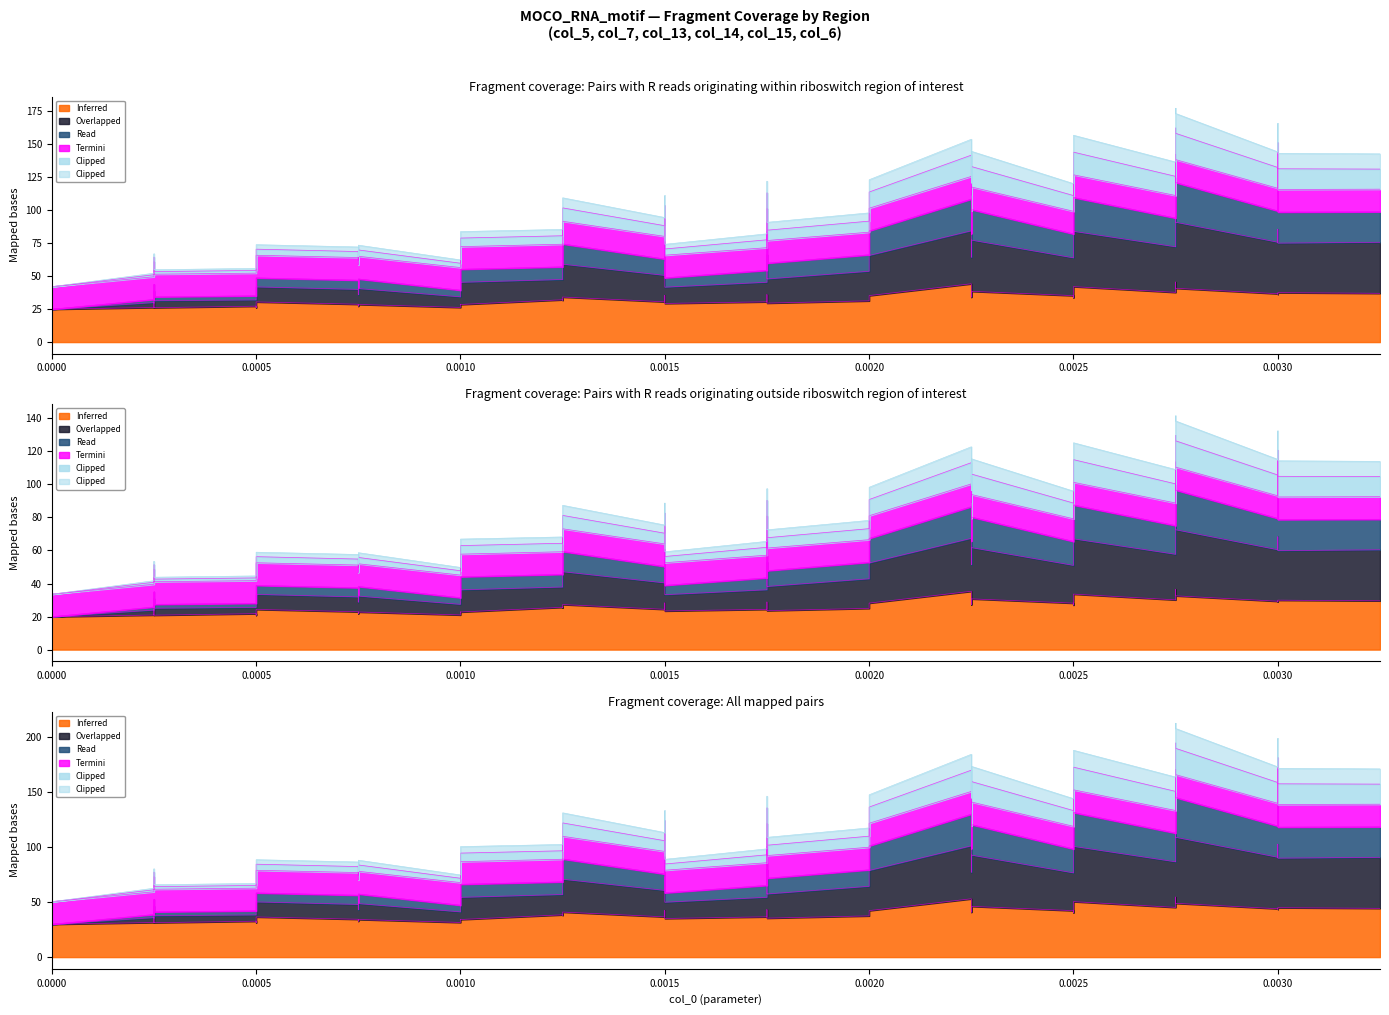

What value does the col_15 series have at 0.00175?

97.4